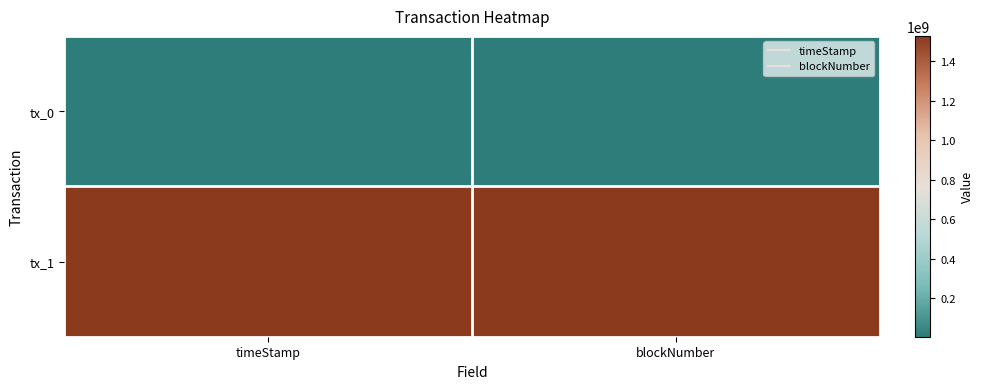

What is the difference between the highest and lowest values at timeStamp?

1